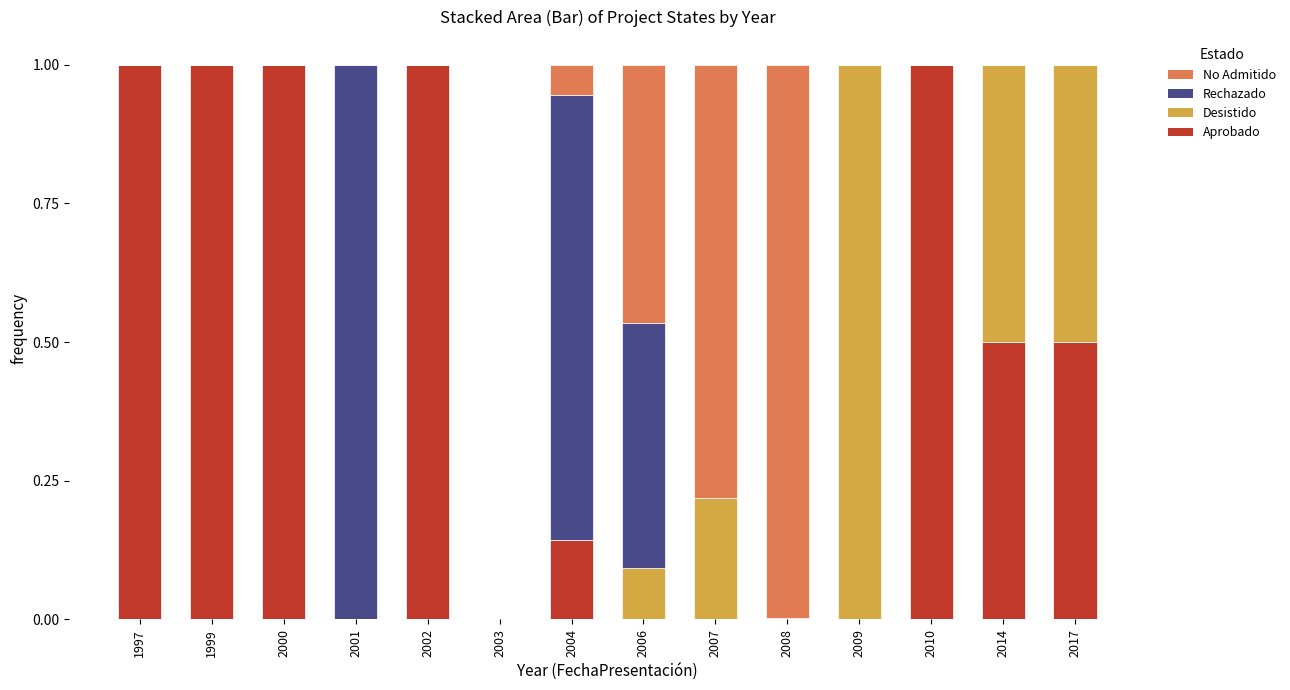

Count the Aprobado values in the range 0 to 1.

14